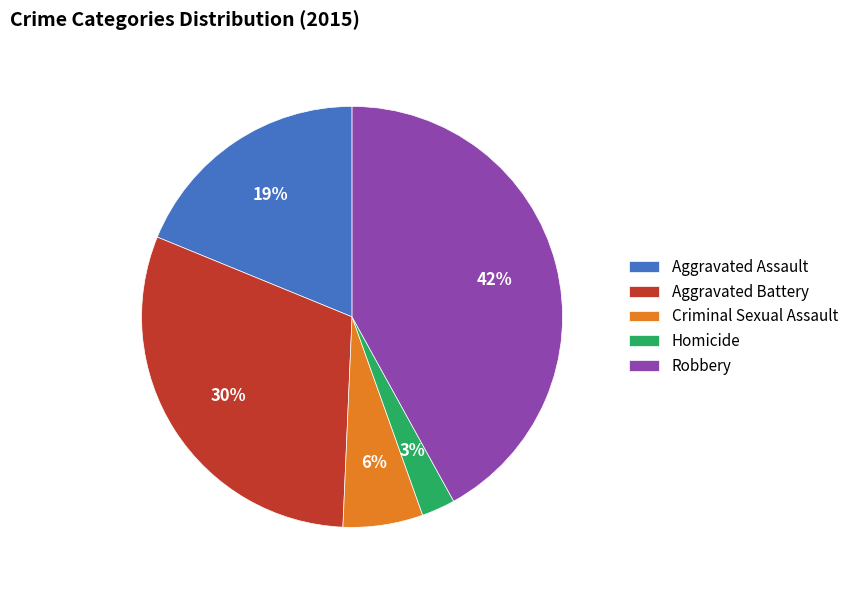

Between Criminal Sexual Assault and Aggravated Assault, which is larger?

Aggravated Assault